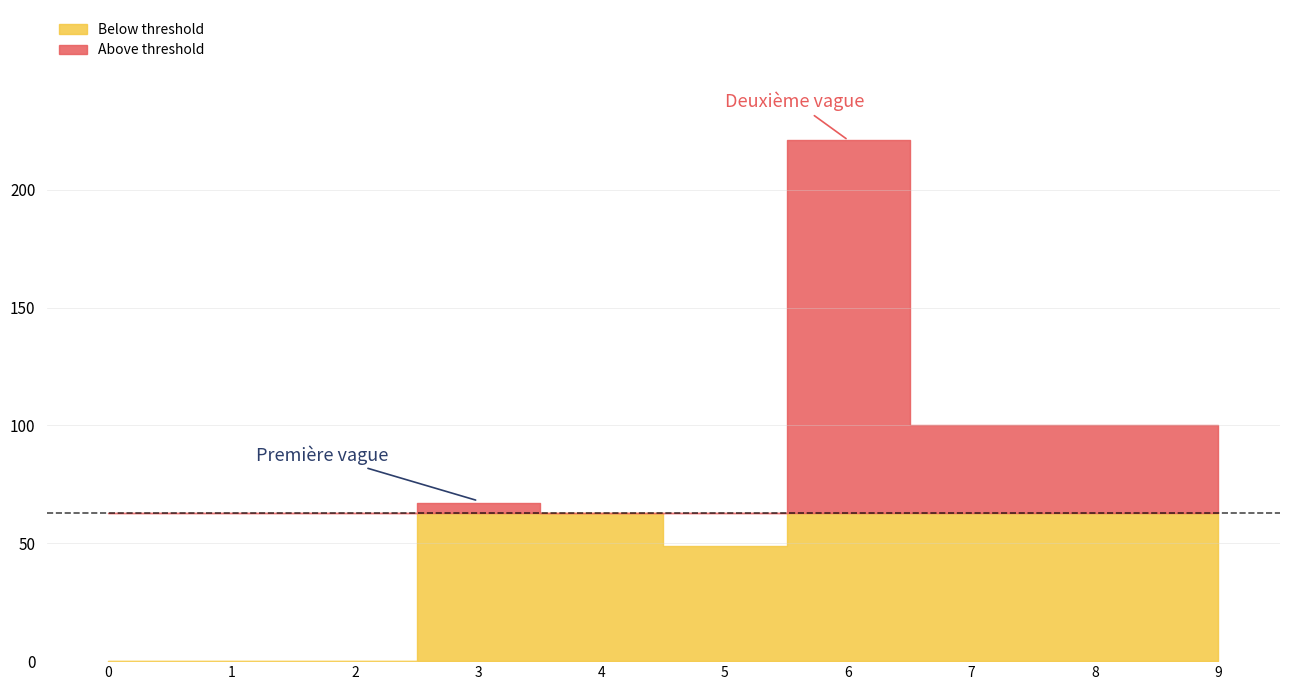

At how many categories does at least one series exceed 217?

1